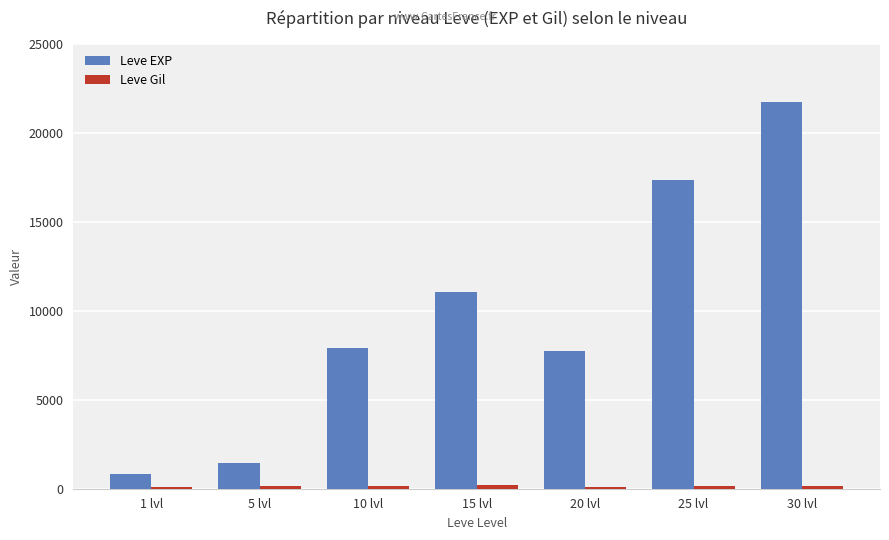

What is the difference between the maximum and minimum values in the Leve EXP series?

20940